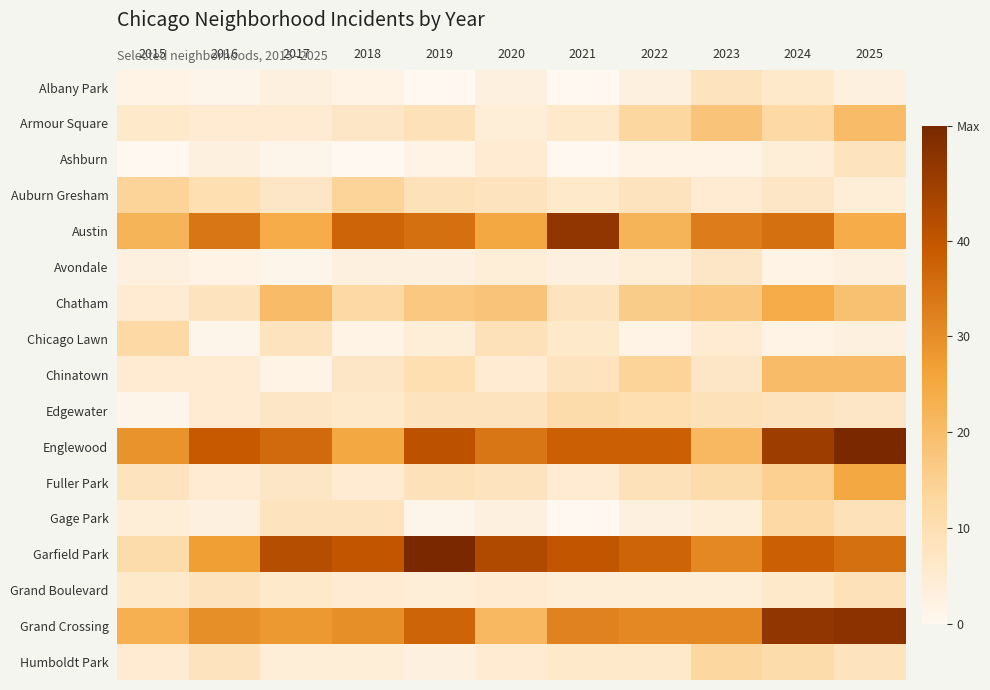

Which series has the largest total across all categories?

Englewood